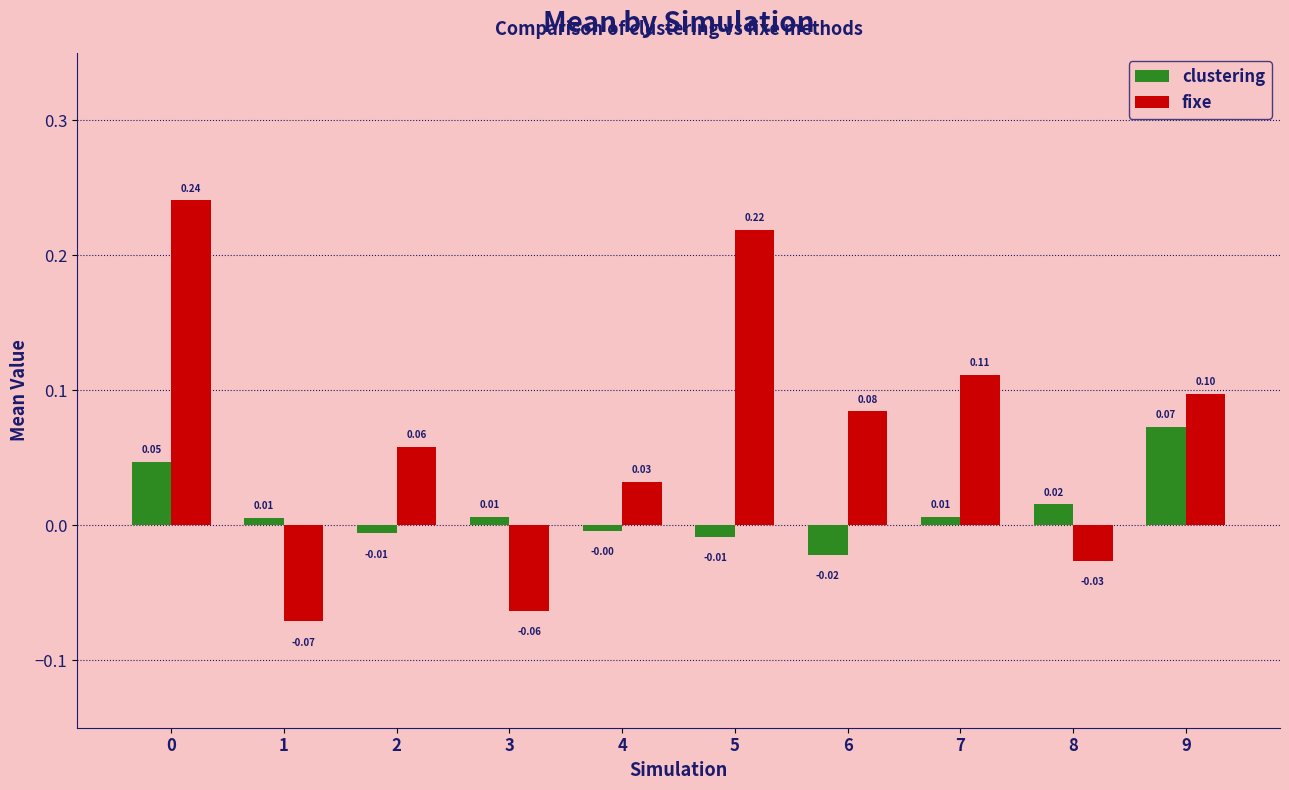

Rank the series at 3 from lowest to highest value.

fixe, clustering